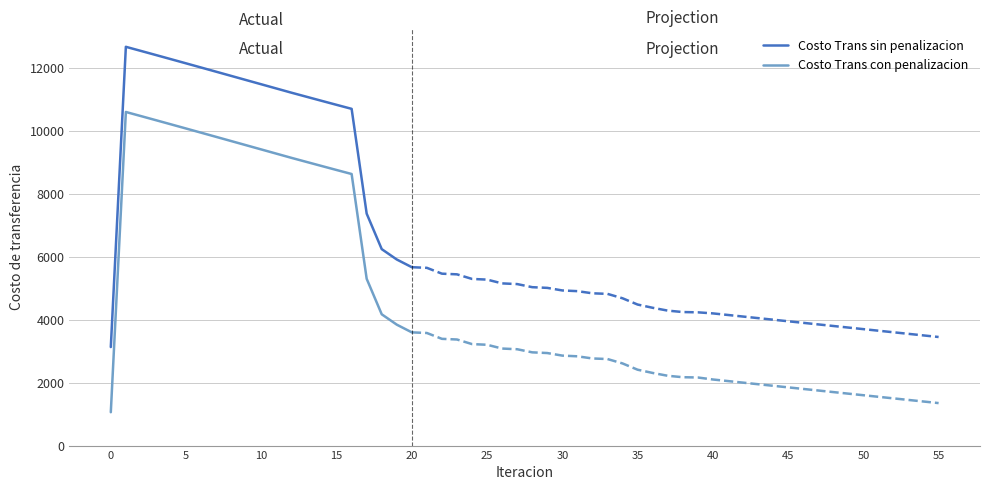

True or false: Costo Trans sin penalizacion and Costo Trans con penalizacion intersect in this chart.

False